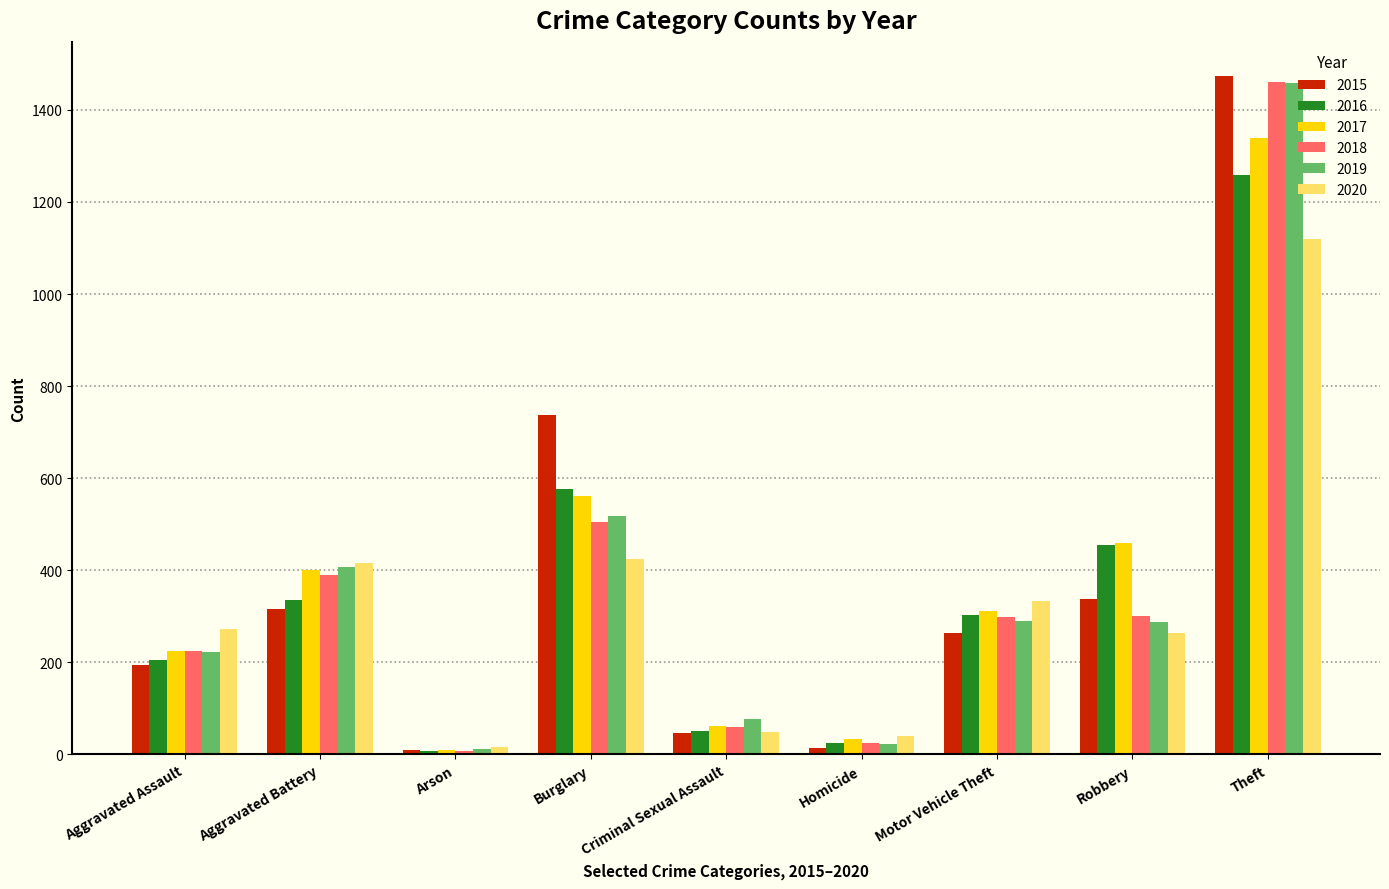

At how many categories does at least one series exceed 1249?

1